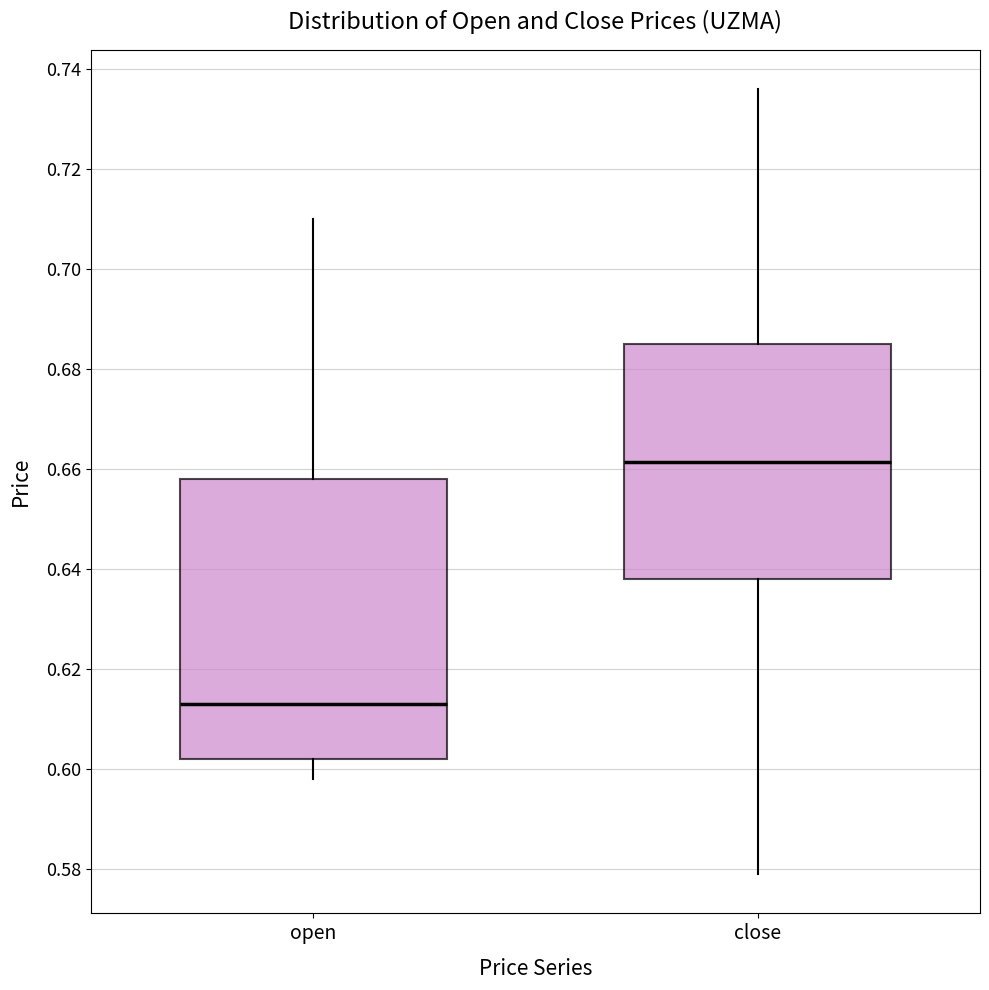

Reading left to right, transcribe this box plot: for each box, give where its median line is, the range the box spans, and where its two whiskers end, as read against the y-axis. The values are not printed on the chart, so give them approximately, as read against the axis.

open: median 0.614, box 0.602 to 0.658, whiskers 0.598 to 0.710
close: median 0.662, box 0.638 to 0.686, whiskers 0.580 to 0.736